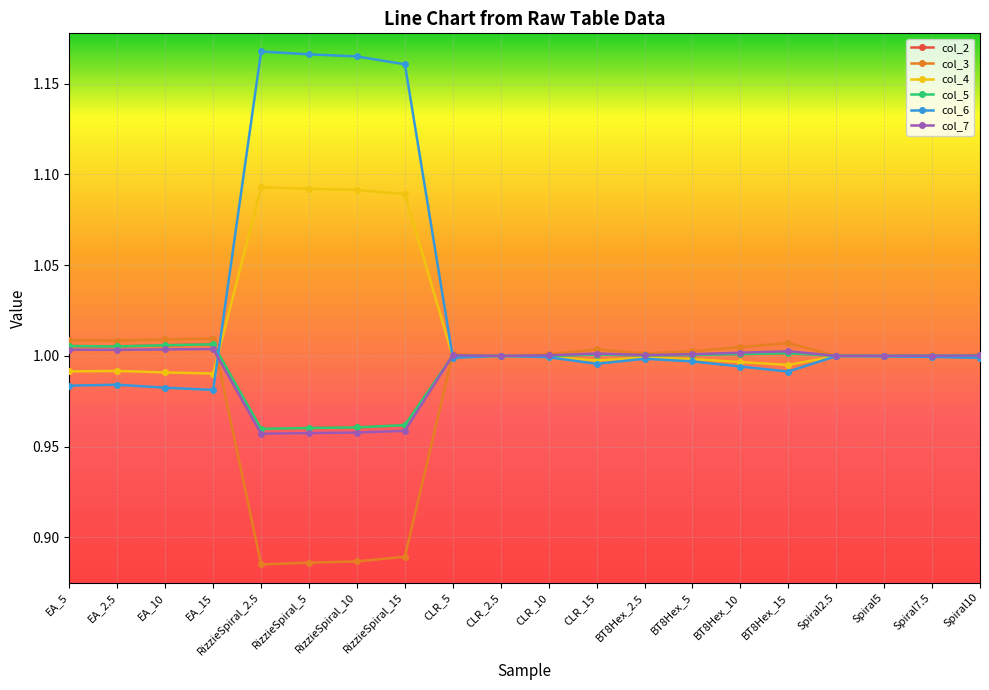

At how many categories does at least one series exceed 0?

20